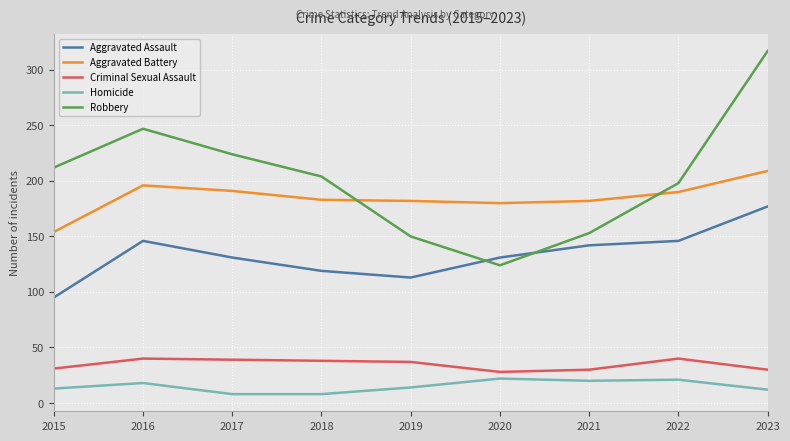

Does the chart display data point markers on the line(s)?

No